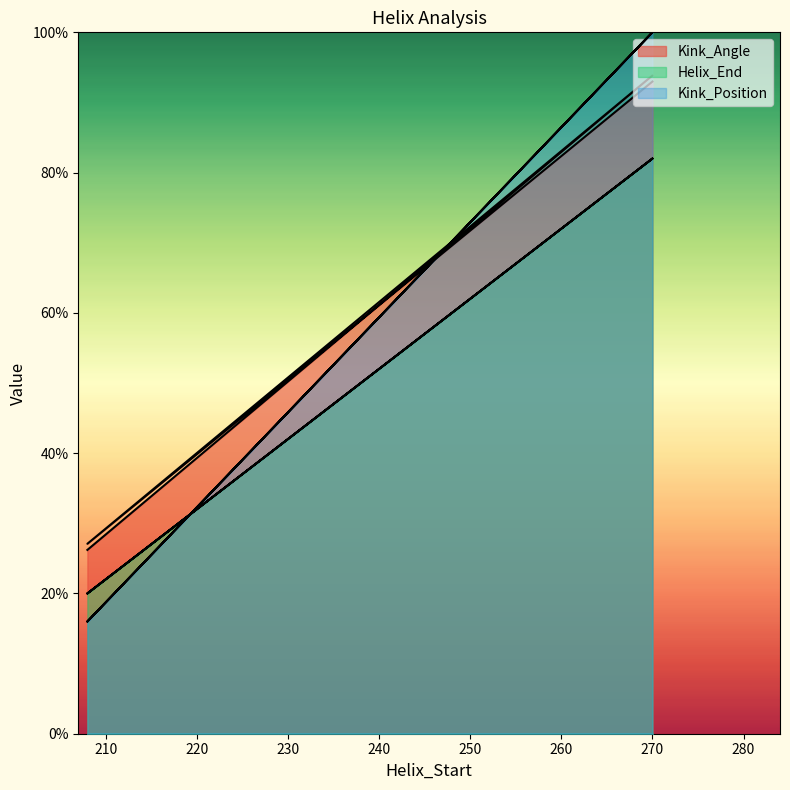

After their last crossing, which series has the higher values: Kink_Angle or Kink_Position?

Kink_Position